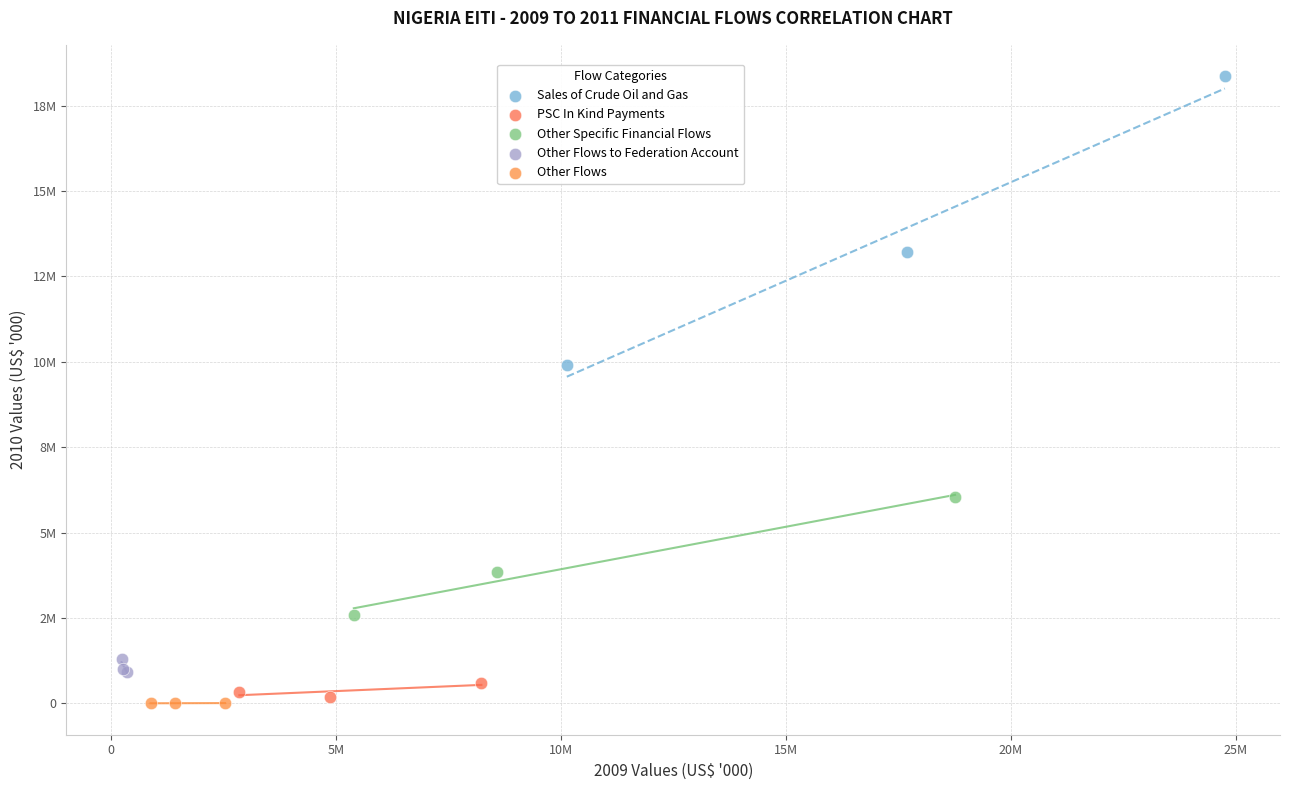

Which series reaches the minimum Y coordinate?

Other Flows